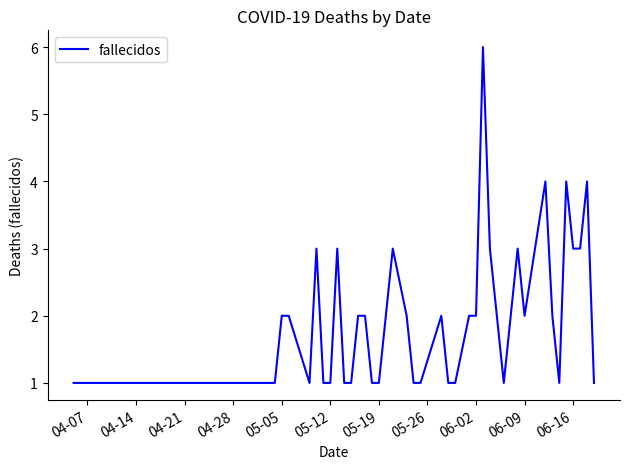

What is the greatest value displayed?

6